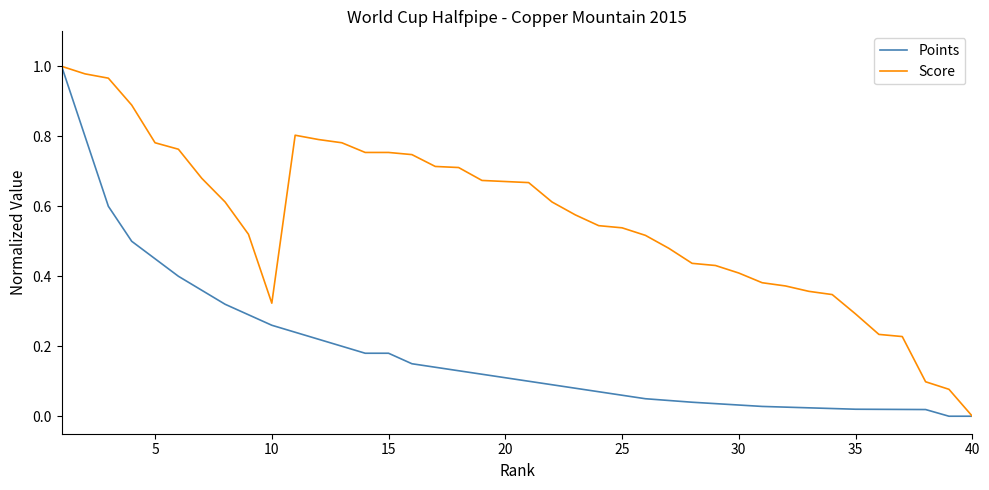

Rank the series by their average value, from lowest to highest.

Points, Score